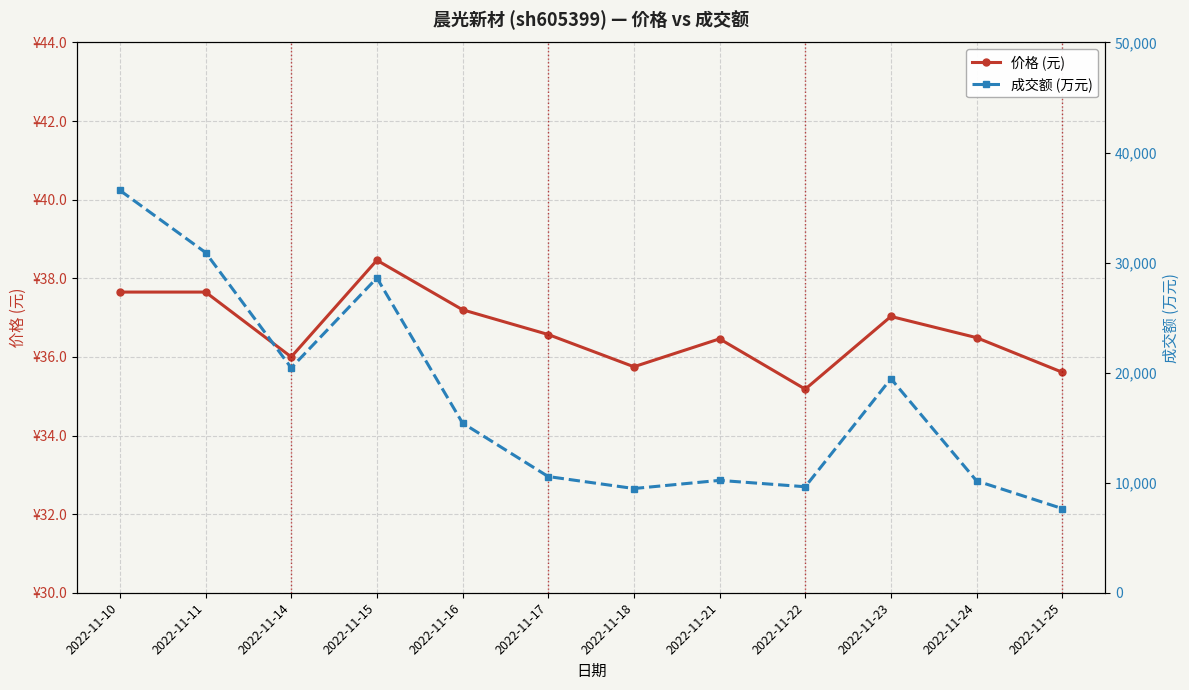

In 价格 (元), how many points are higher than both neighbors (excluding endpoints)?

3